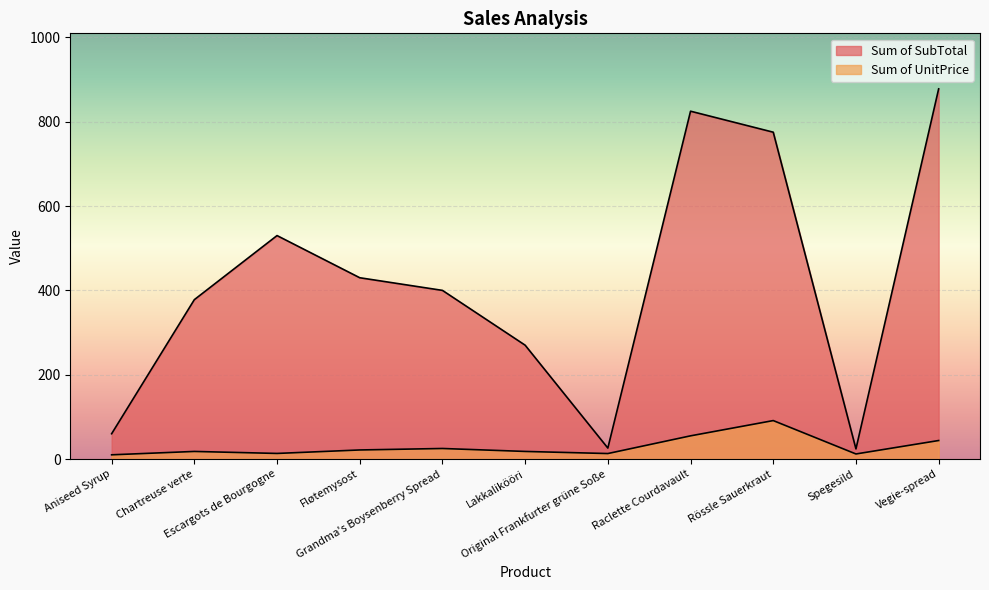

At which label is Sum of SubTotal closest to 451?

Fløtemysost